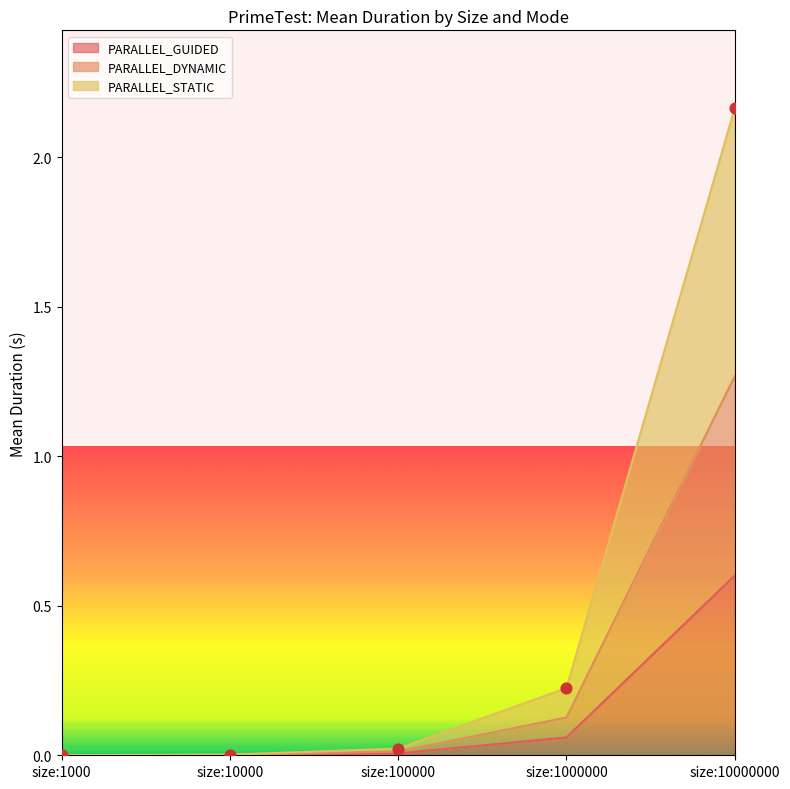

Which series contains the lowest Y value?

PARALLEL_GUIDED